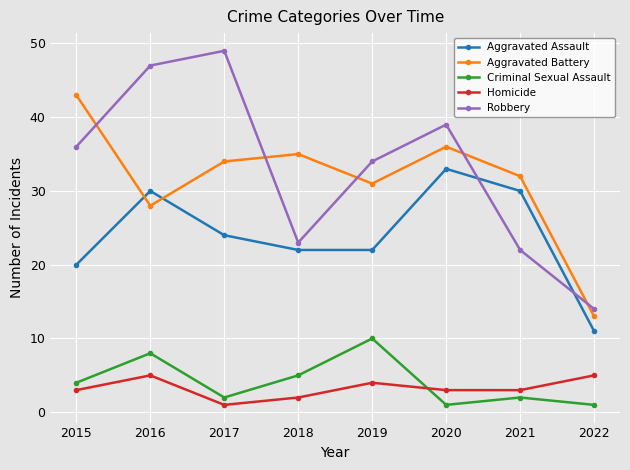

How many categories are shown in the chart?

8